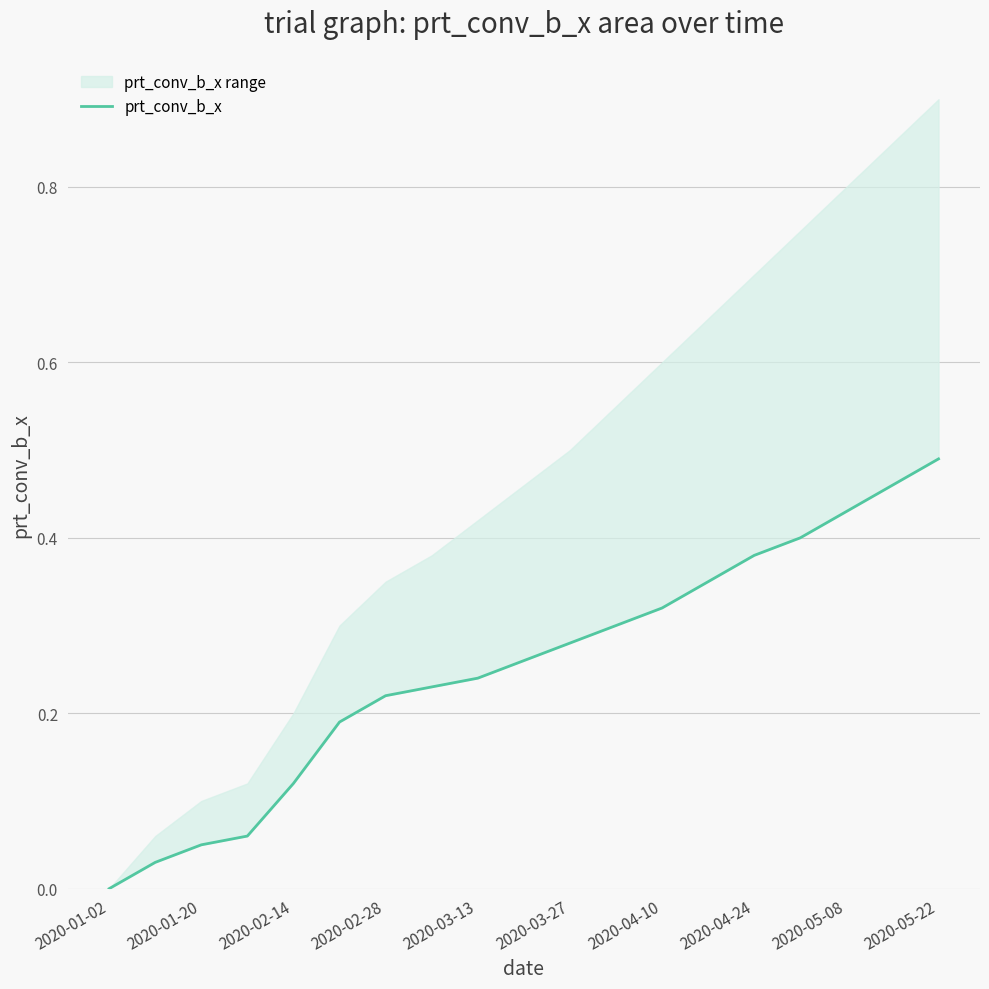

Which category has the lowest value across all series?

2020-01-02